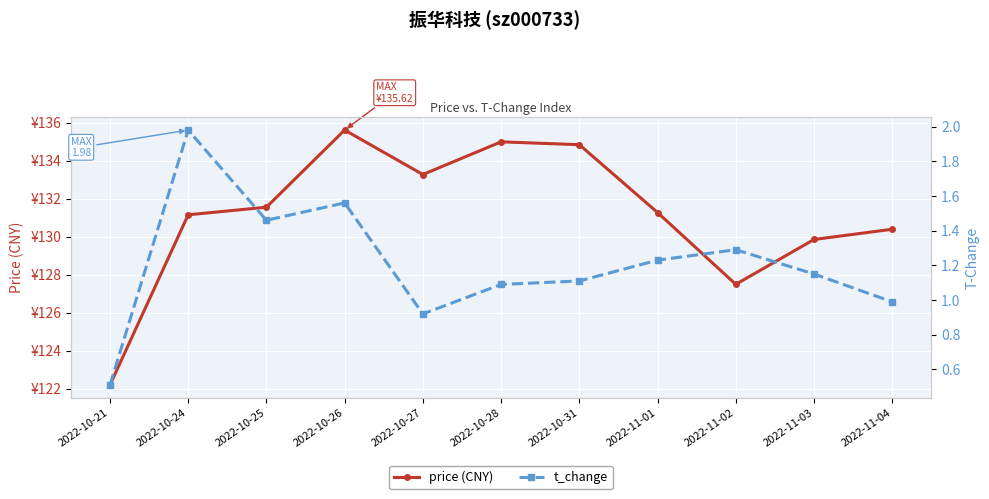

True or false: price (CNY) has more than 0 interior local peaks.

True